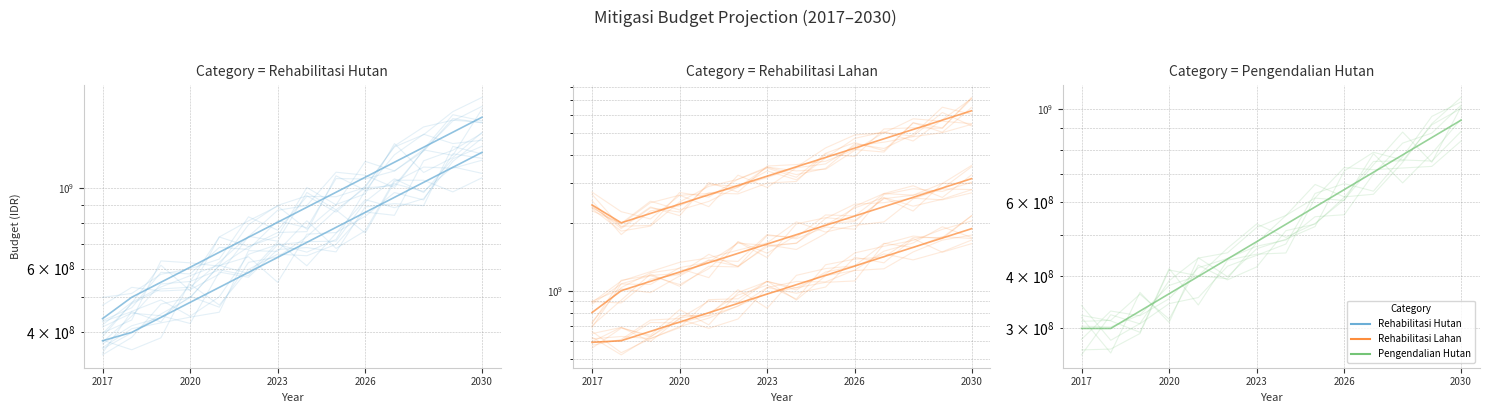

What is the sum of all Rehabilitasi Lahan (2e) values?

15303627286.4